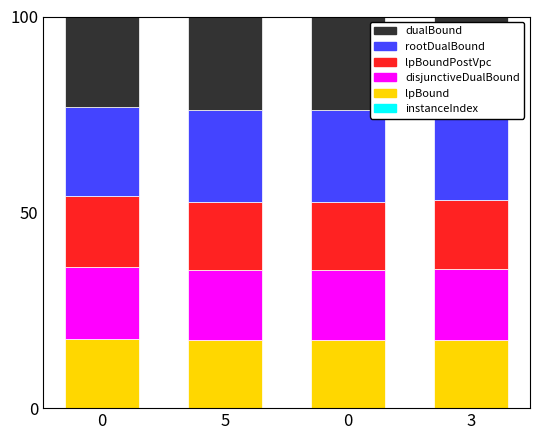

Are the bars horizontal?

No